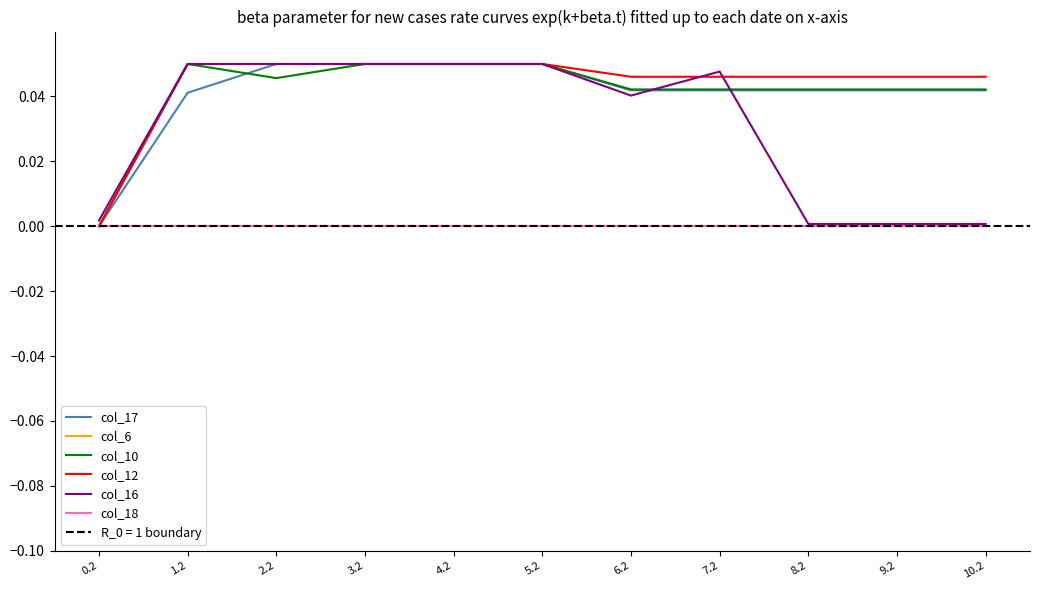

Where is the first local maximum for col_16?

7.2